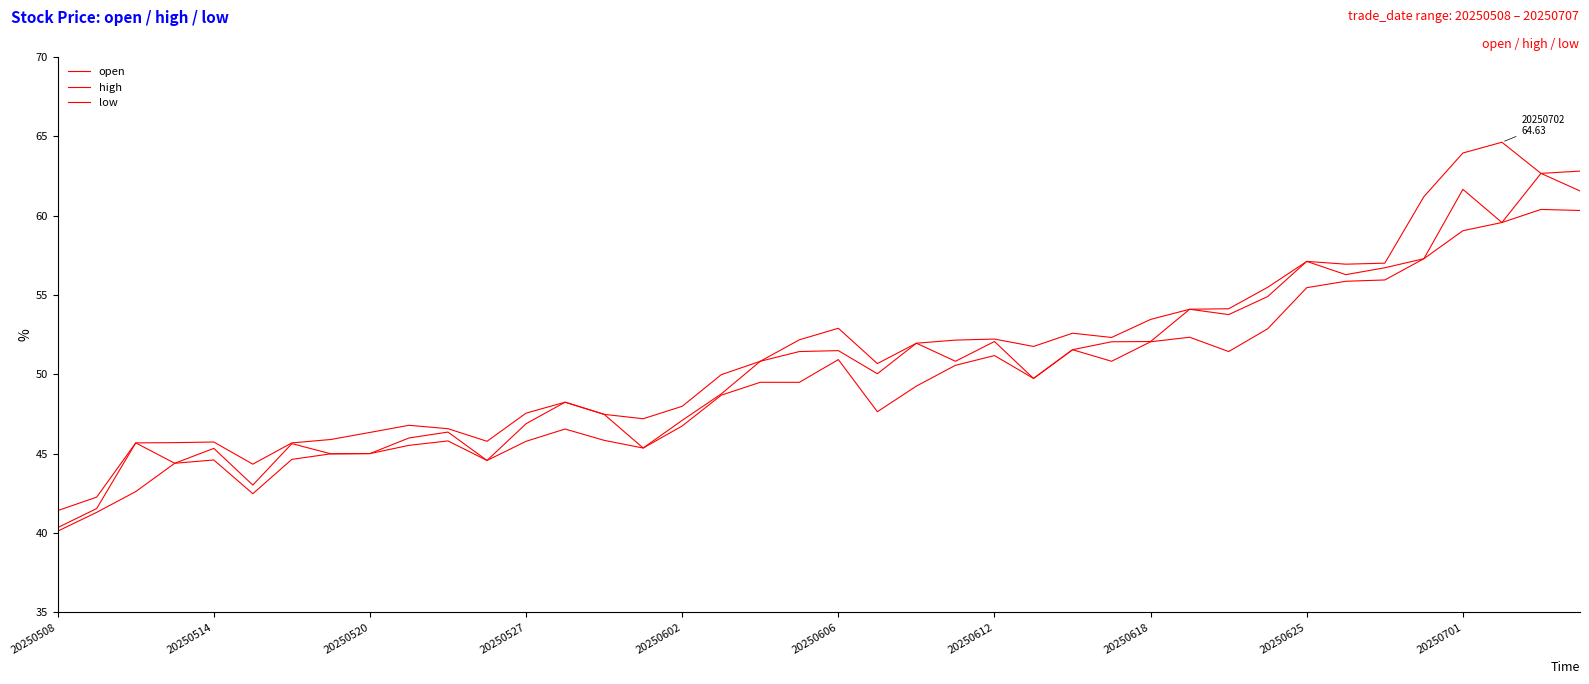

Rank the series by their maximum value, from lowest to highest.

low, open, high